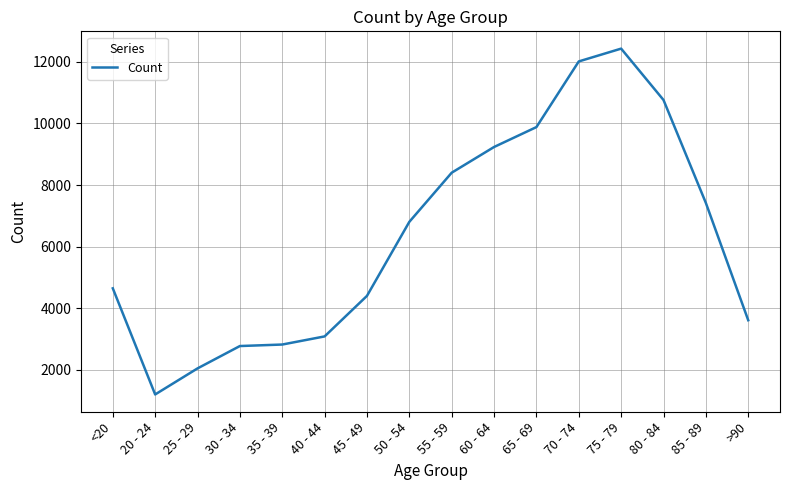

What is the ratio of the value at >90 to the value at 70 - 74?

0.3